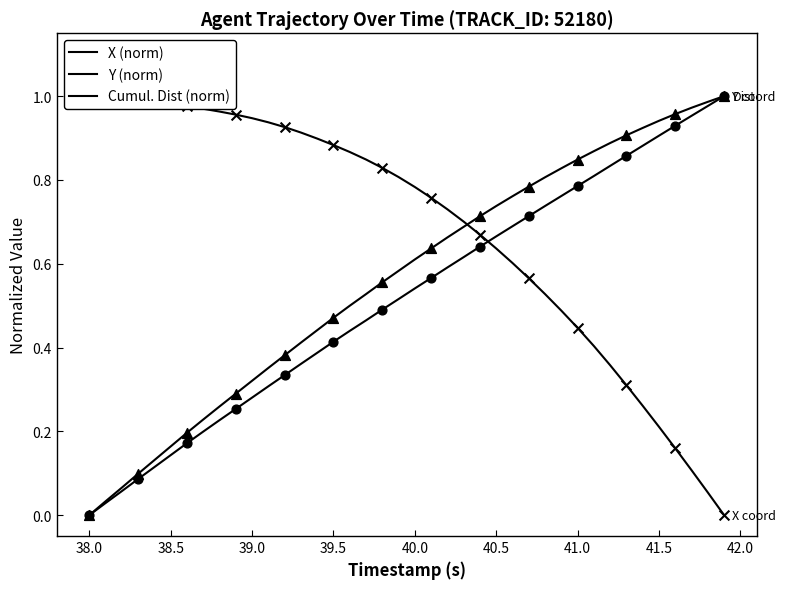

What are all the series names shown in the legend?

X (norm), Y (norm), Cumul. Dist (norm)